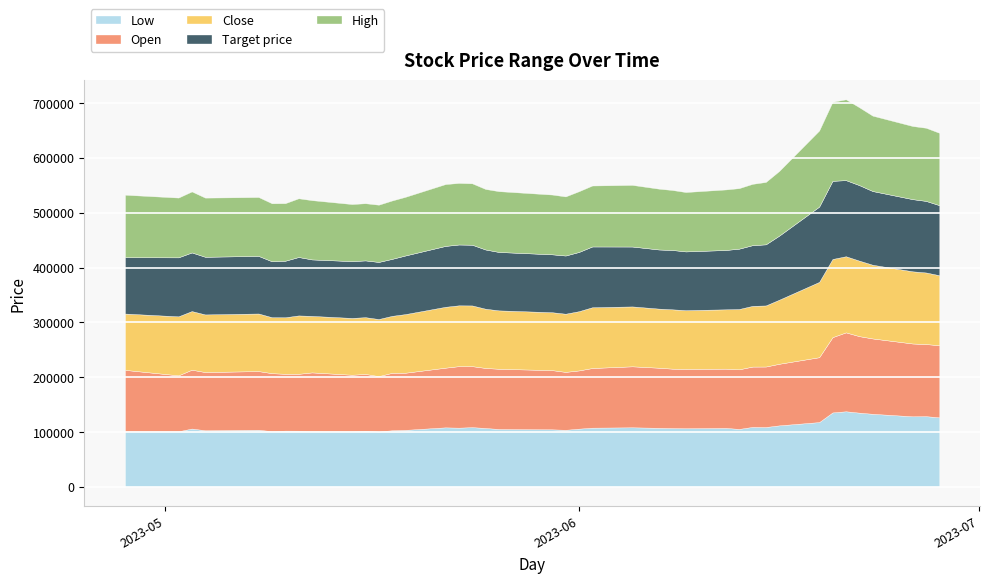

Which series changed the most between 2023-05-24 and 2023-06-14?

Open